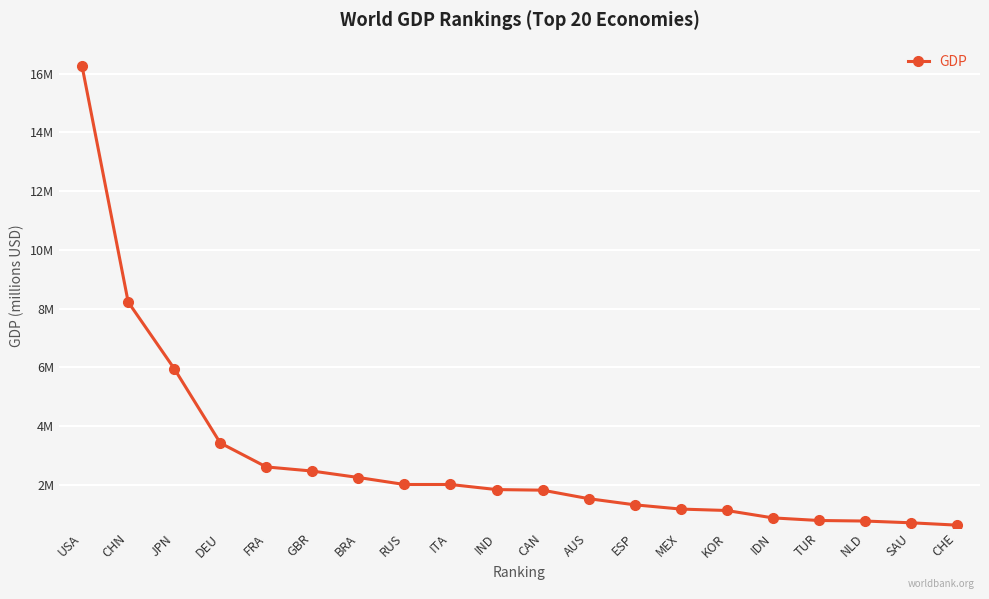

What is the label of the 8th point from the right?

ESP